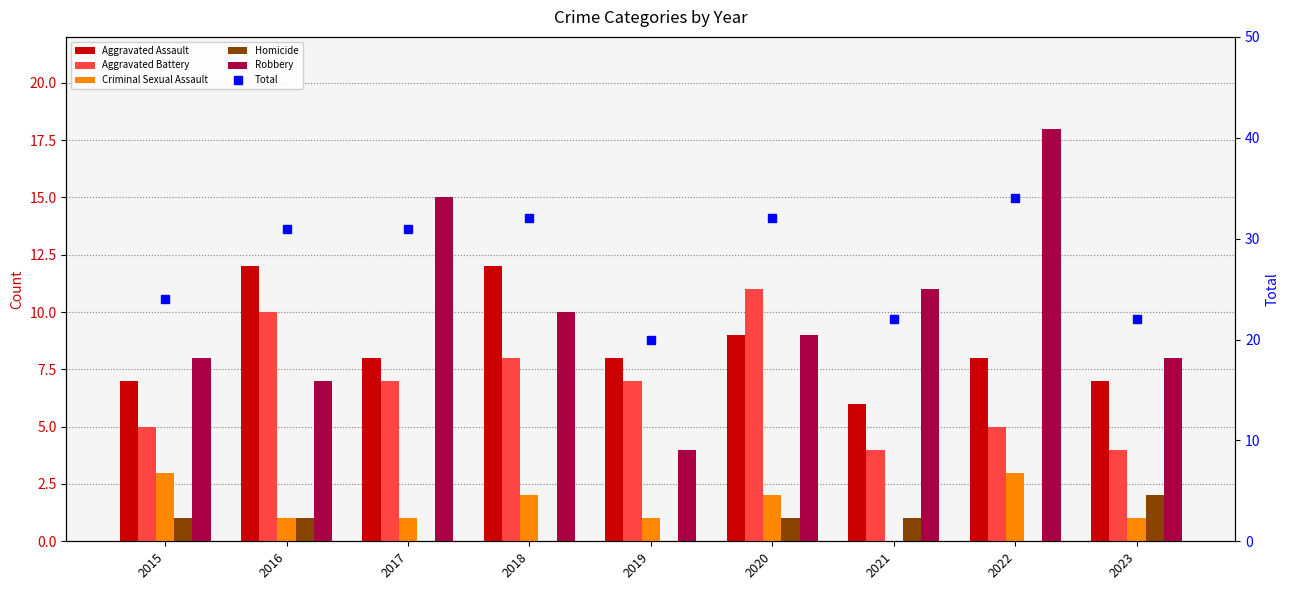

At 2015, list the series in order from largest to smallest.

Total, Robbery, Aggravated Assault, Aggravated Battery, Criminal Sexual Assault, Homicide